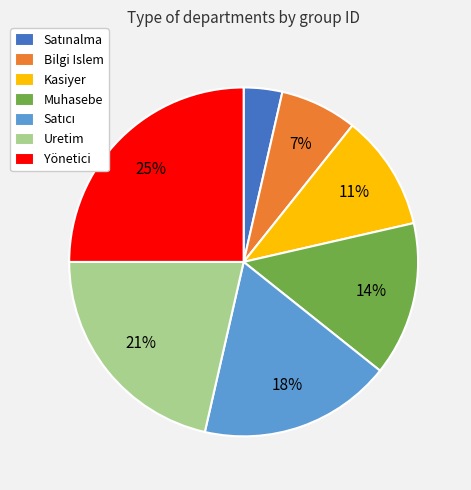

To the nearest percent, what portion does Muhasebe represent?

14%